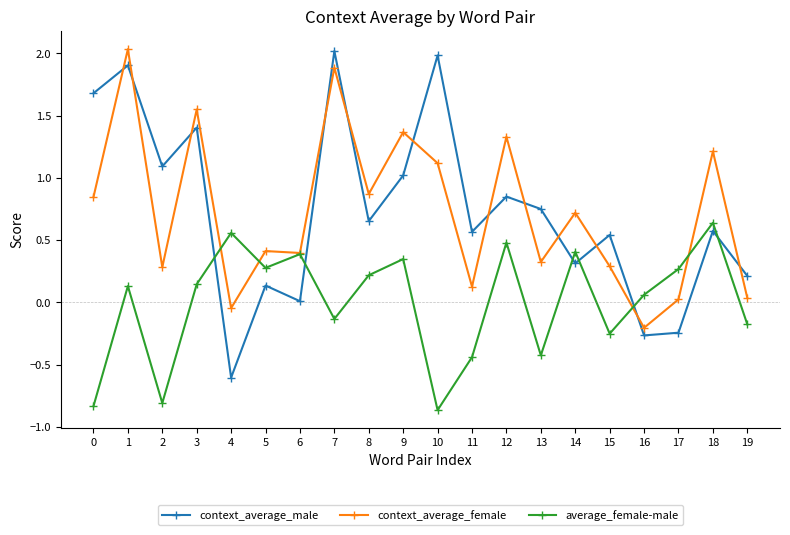

How many series are shown in this chart?

3